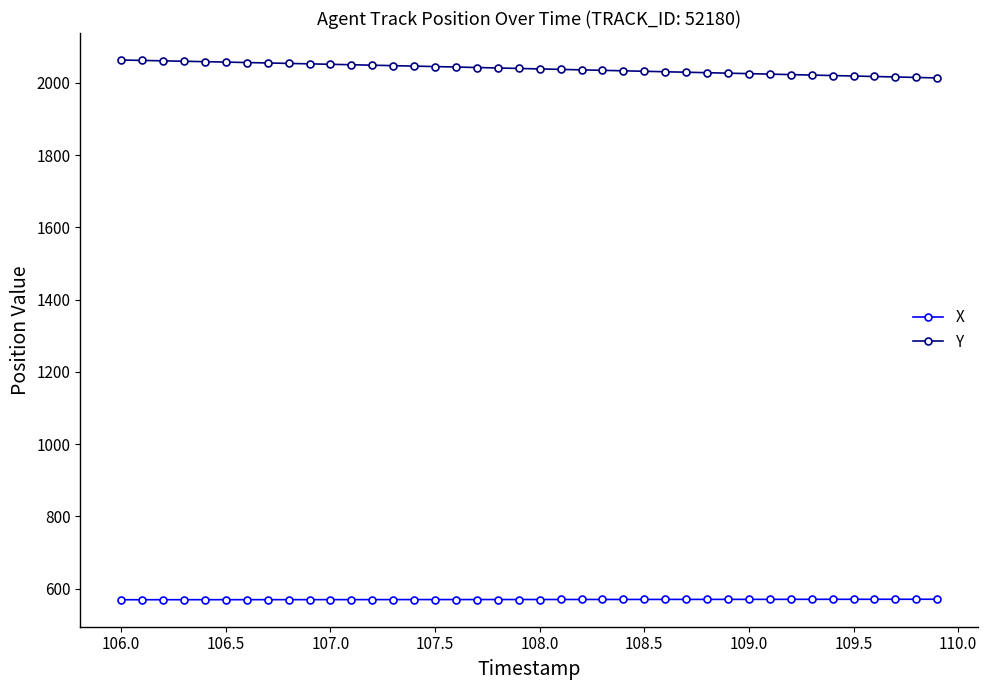

What is the minimum value for Y?

2013.9